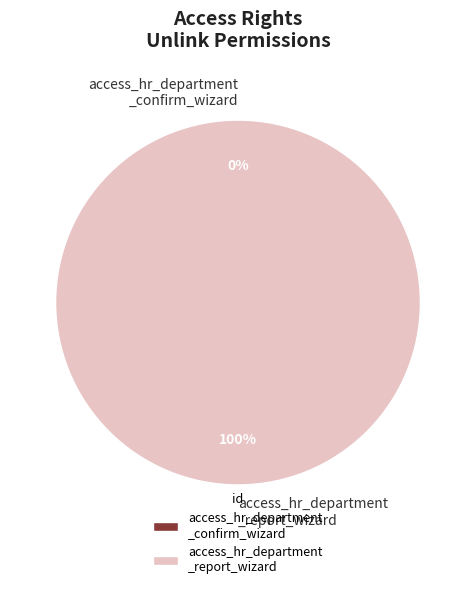

To the nearest percent, what is the difference between the largest and smallest slice percentages?

100%